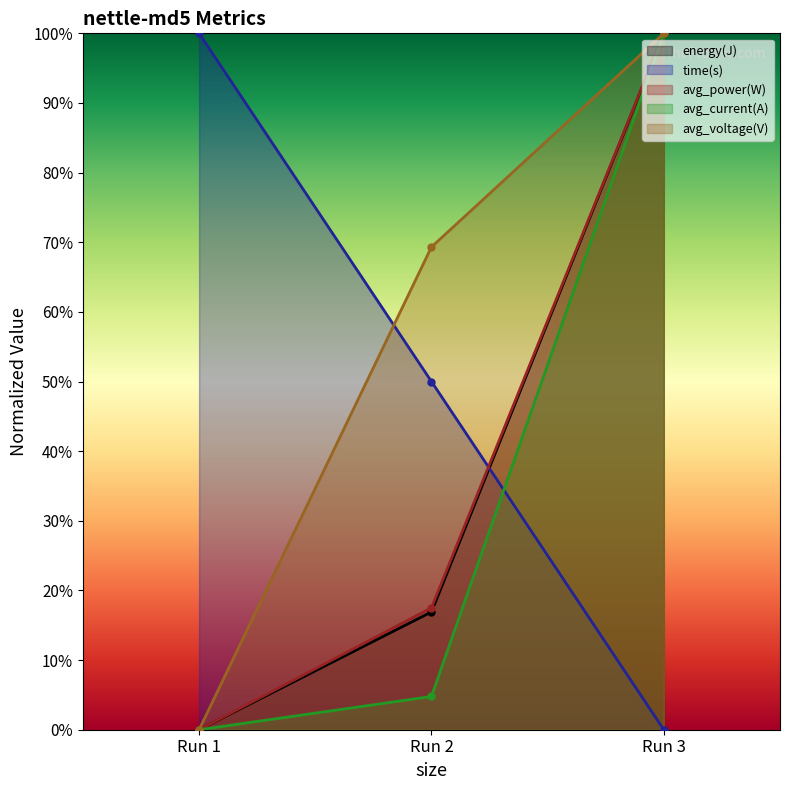

Does the chart have visible grid lines?

No